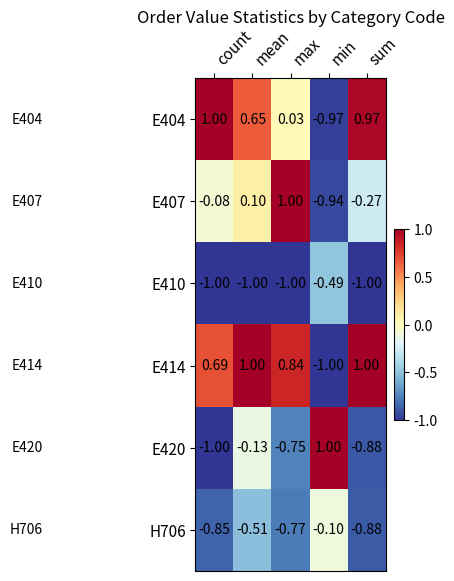

Which category has the highest value in the E410 series?

min